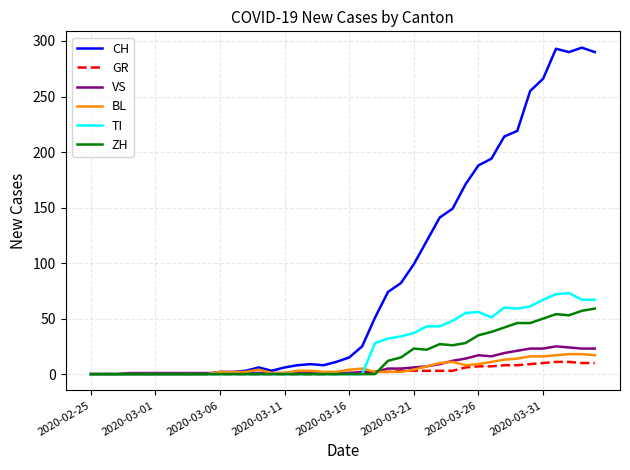

How many lines are shown in the chart?

6